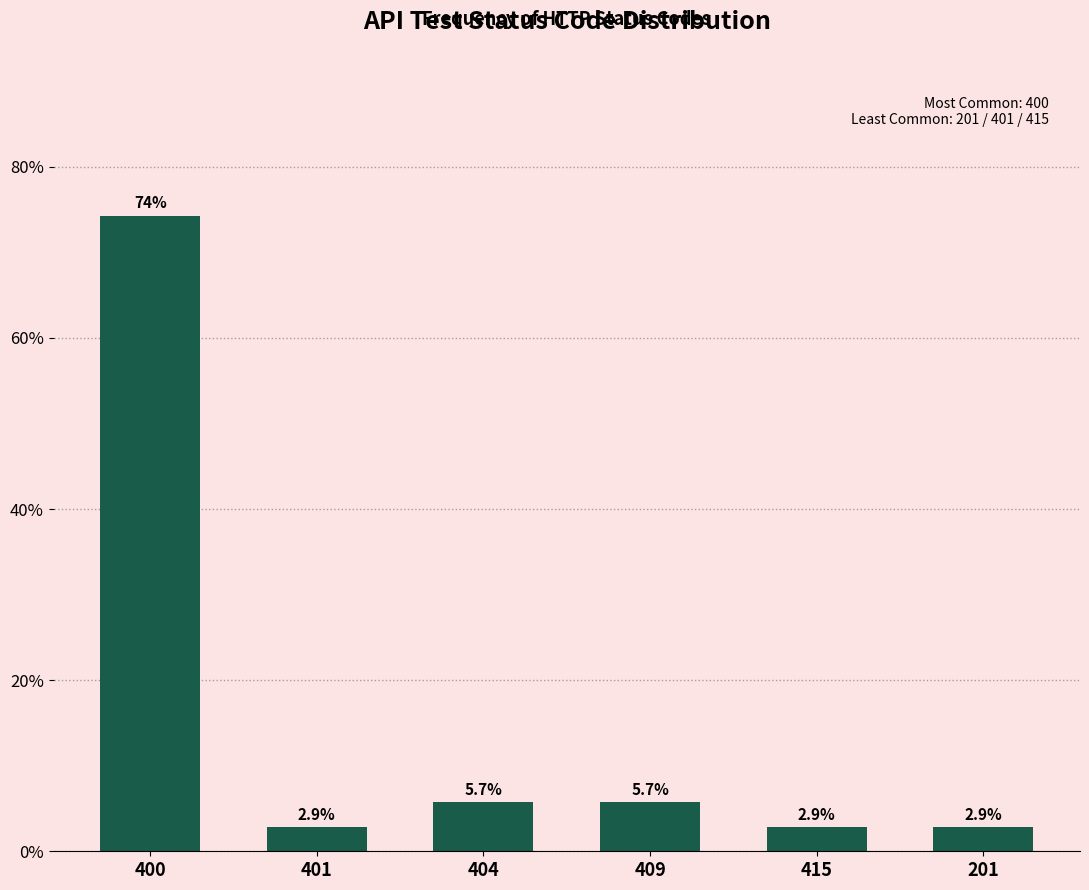

Reading left to right, list all the values displayed in this chart.

400=74.3	401=2.9	404=5.7	409=5.7	415=2.9	201=2.9